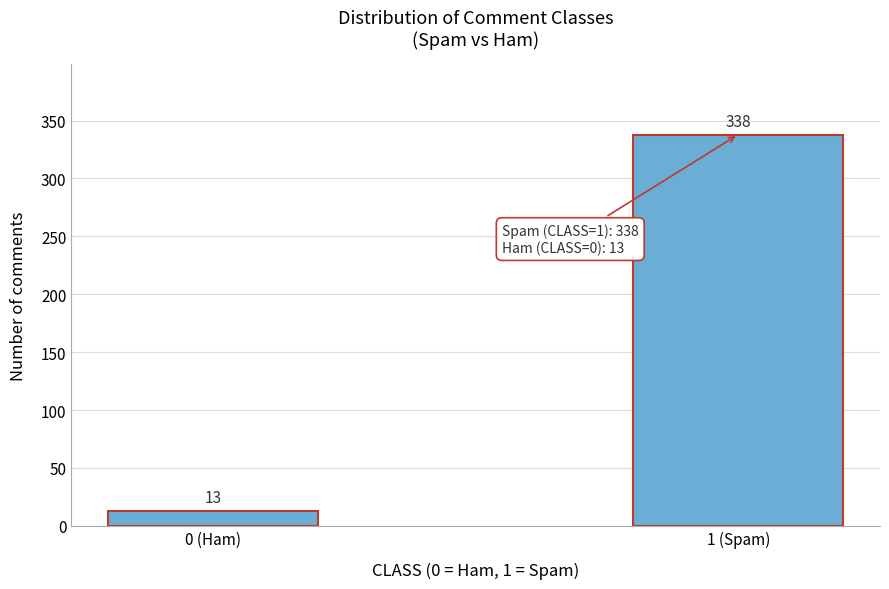

Reading left to right, list all the values displayed in this chart.

0 (Ham)=13	1 (Spam)=338